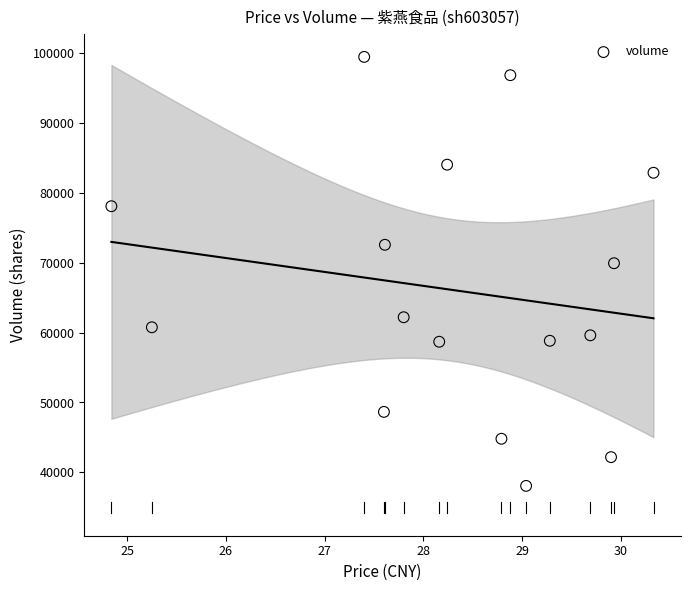

What Y value in the scatter plot is closest to 68774?

69945